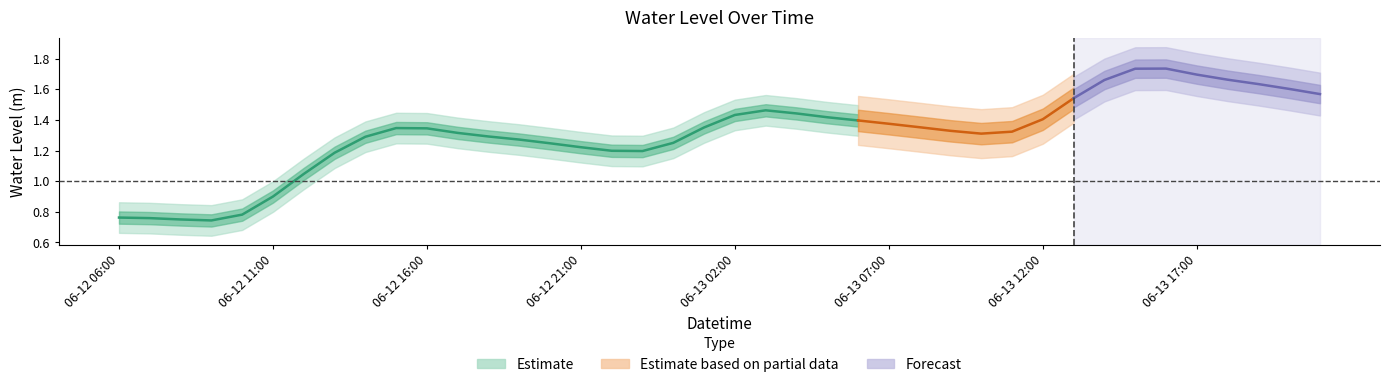

At which category does the chart reach its minimum across all series?

2025-06-12 09:00